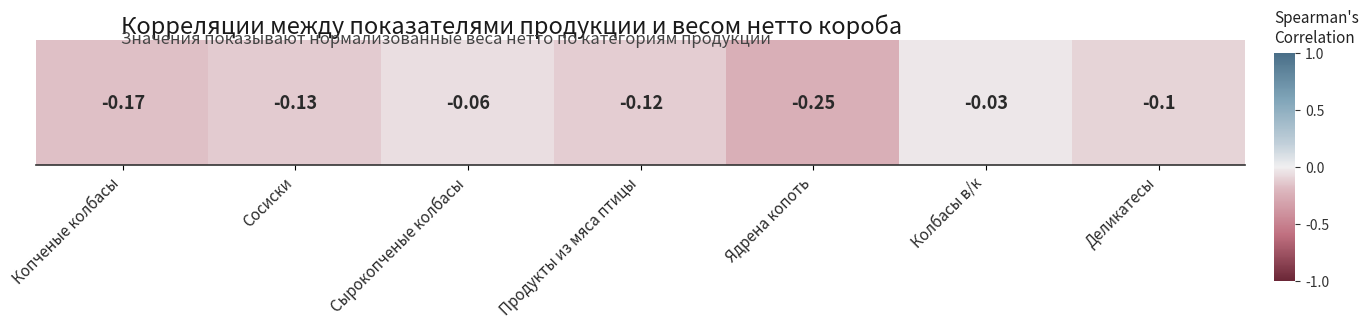

What is the change in value from Продукты из мяса птицы to Колбасы в/к?

+0.1